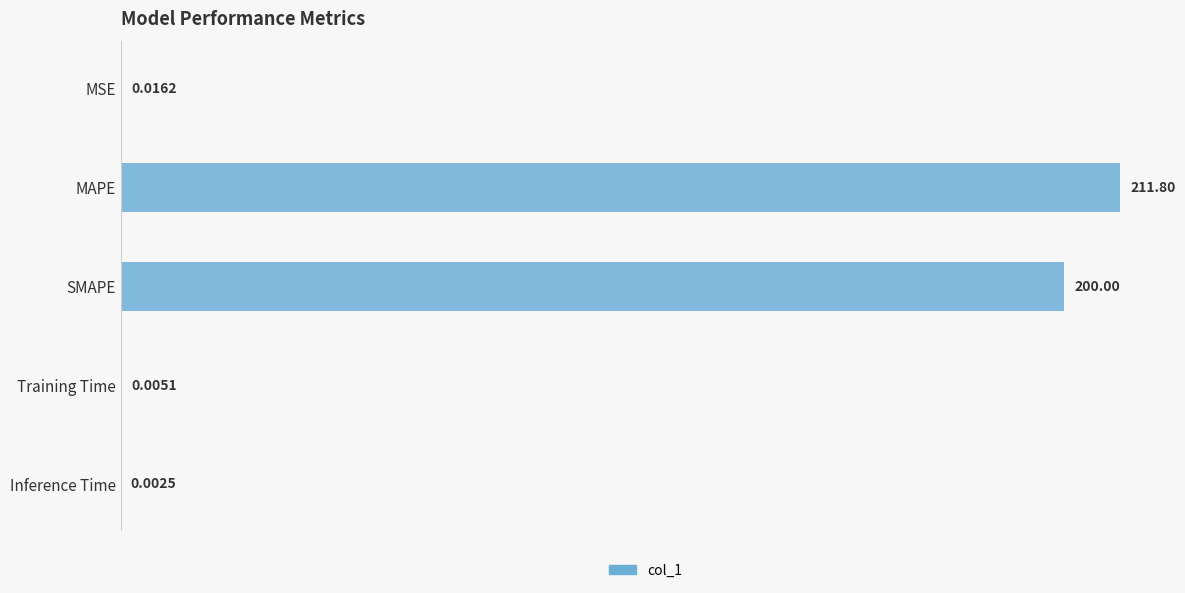

Which category has the highest value across all series?

MAPE